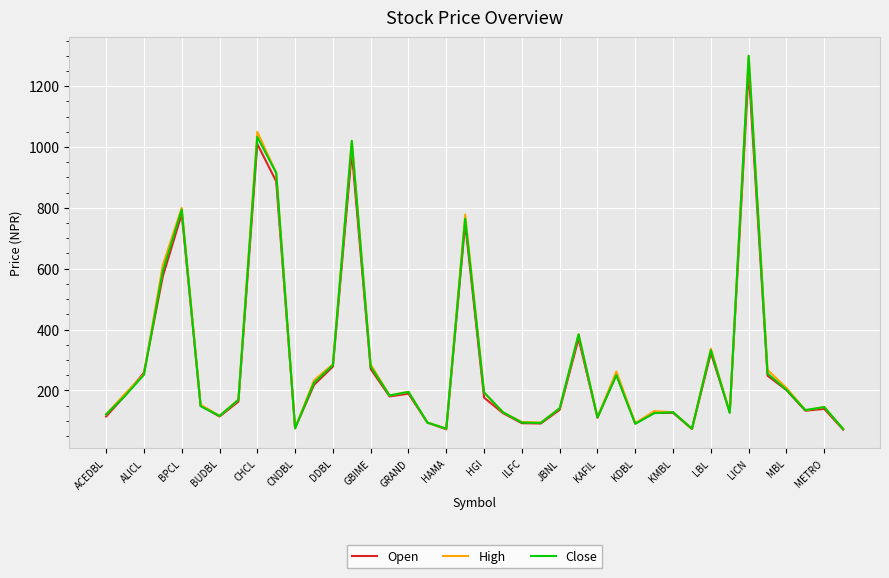

What is the minimum value shown in the chart?

71